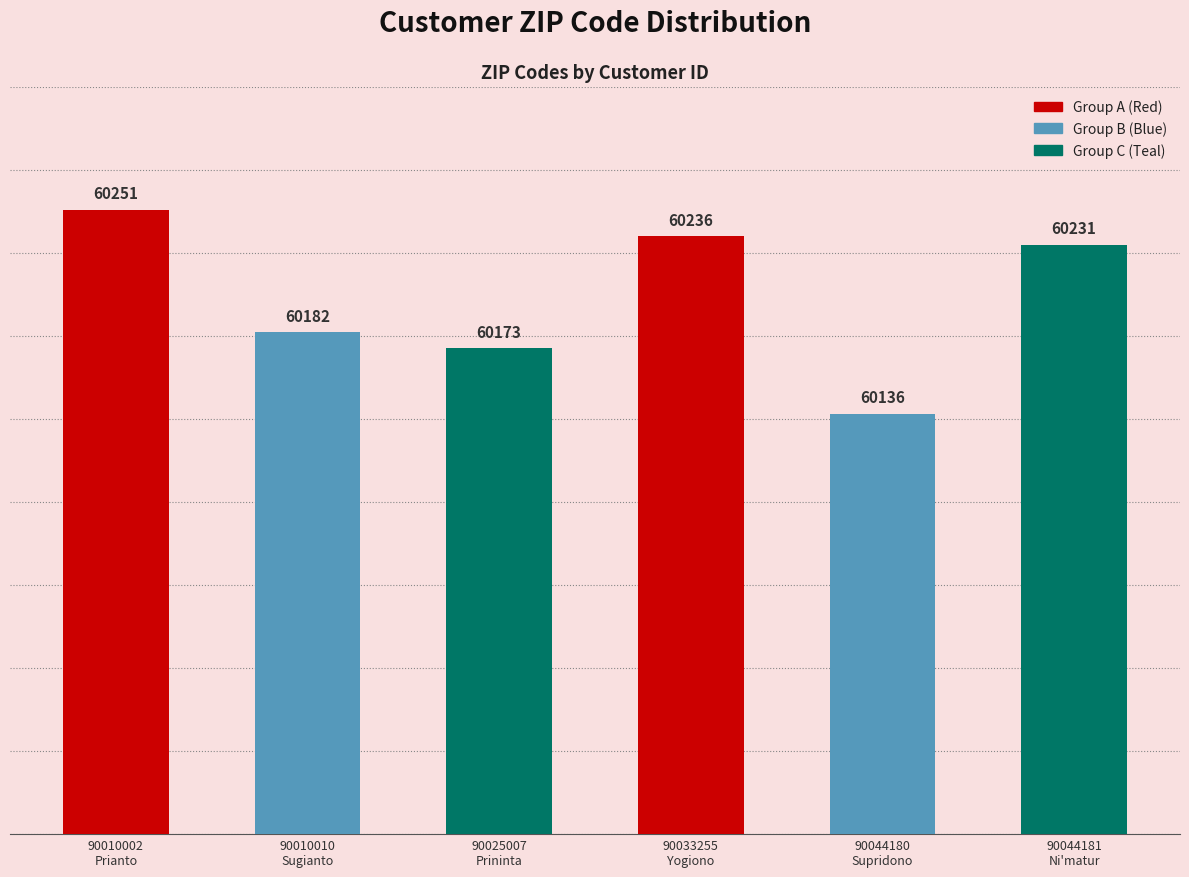

List the labels in order of value, largest first.

90010002
Prianto, 90033255
Yogiono, 90044181
Ni'matur, 90010010
Sugianto, 90025007
Prininta, 90044180
Supridono